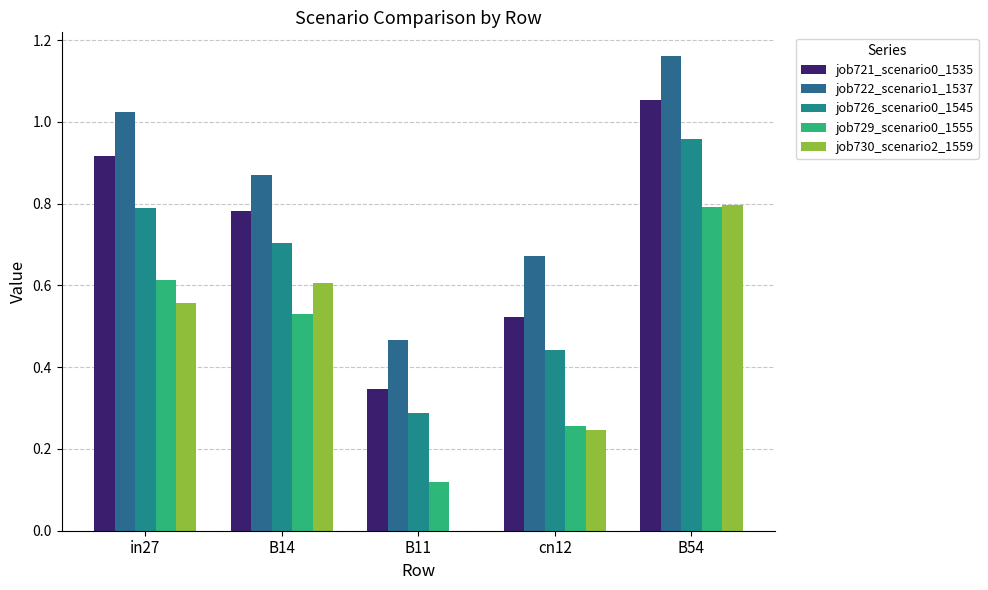

Does the chart contain stacked bars?

No